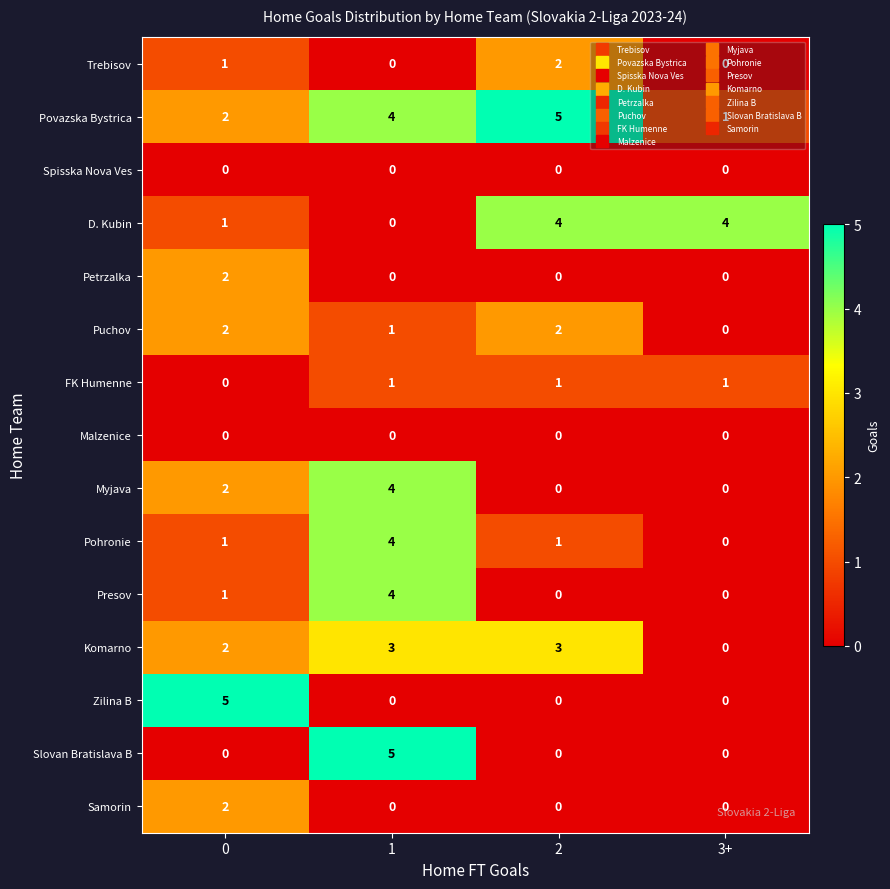

How many values in Pohronie are above zero?

3